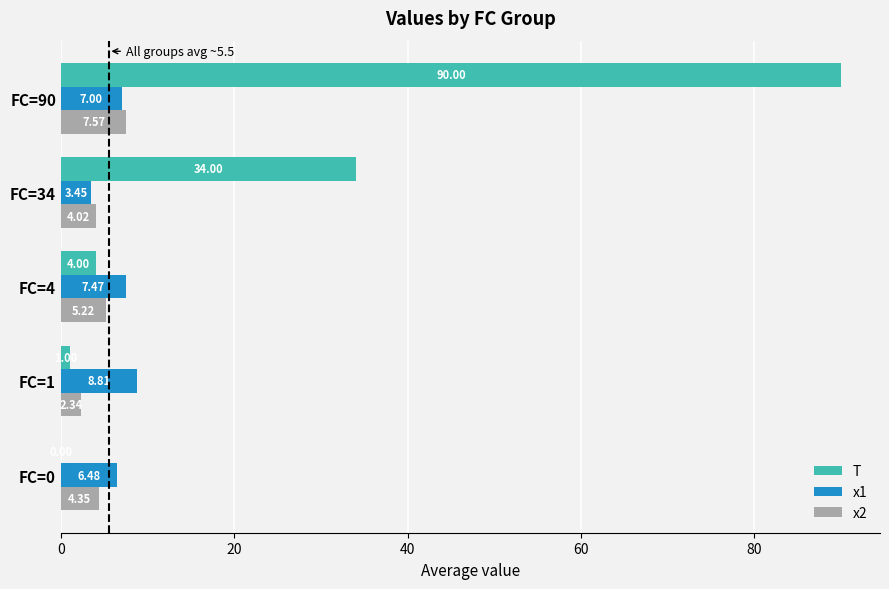

Which series has the largest total across all categories?

T